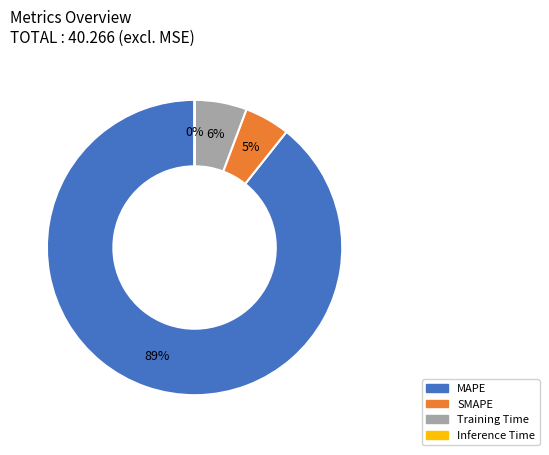

Which category accounts for the majority?

MAPE